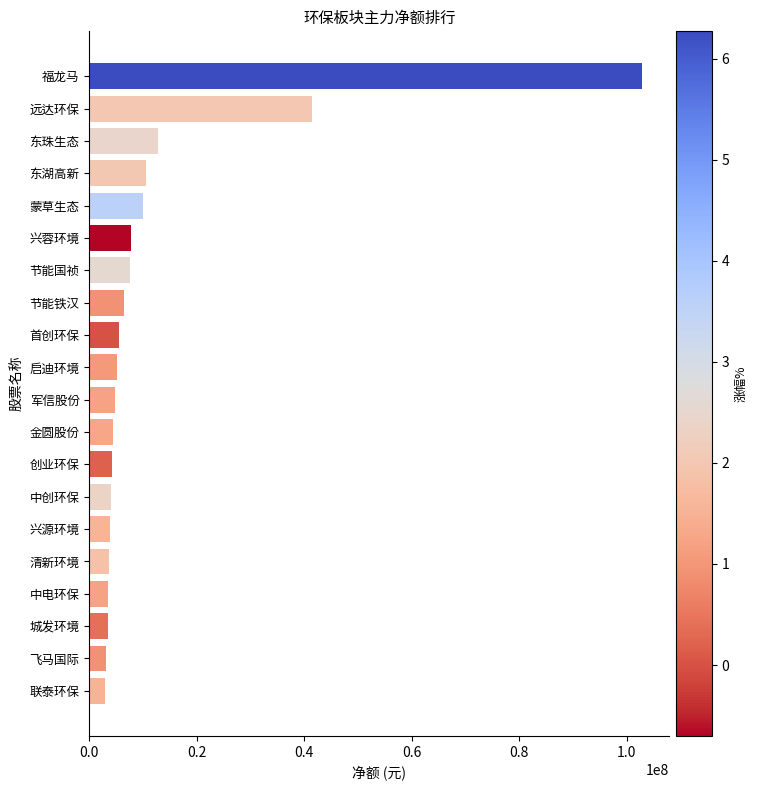

How many data points are less than 5162972?

10